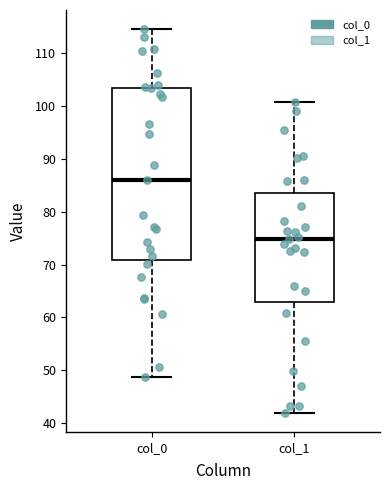

Reading left to right, transcribe this box plot: for each box, give where its median line is, the range the box spans, and where its two whiskers end, as read against the y-axis. The values are not printed on the chart, so give them approximately, as read against the axis.

col_0: median 86, box 71 to 103, whiskers 49 to 115
col_1: median 75, box 63 to 83, whiskers 42 to 101